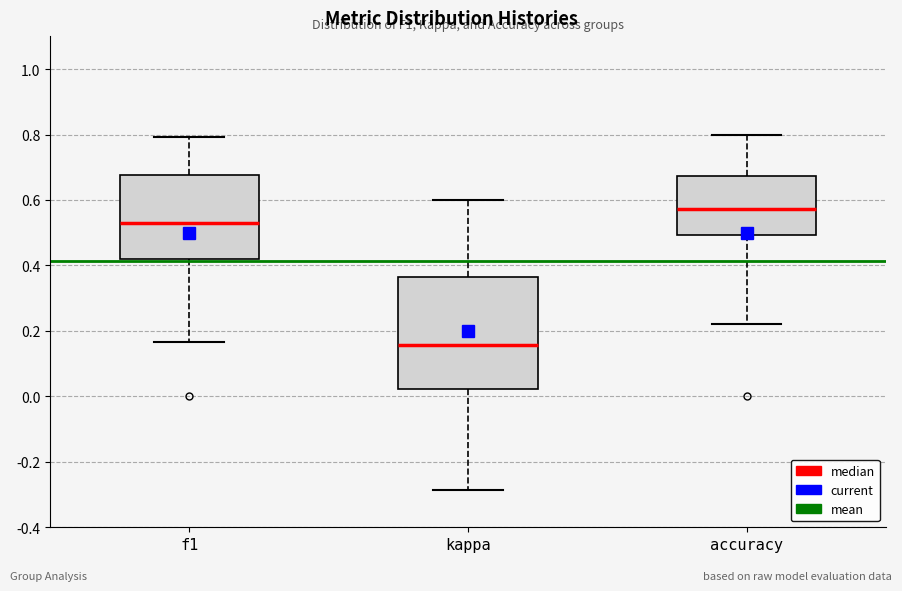

Reading left to right, read every box against the y-axis: the position of its median line, the range the box covers, and the ends of its whiskers. The values are not printed on the chart, so give them approximately, as read against the axis.

f1: median 0.52, box 0.42 to 0.68, whiskers 0.16 to 0.80
kappa: median 0.16, box 0.02 to 0.36, whiskers -0.28 to 0.60
accuracy: median 0.58, box 0.50 to 0.68, whiskers 0.22 to 0.80